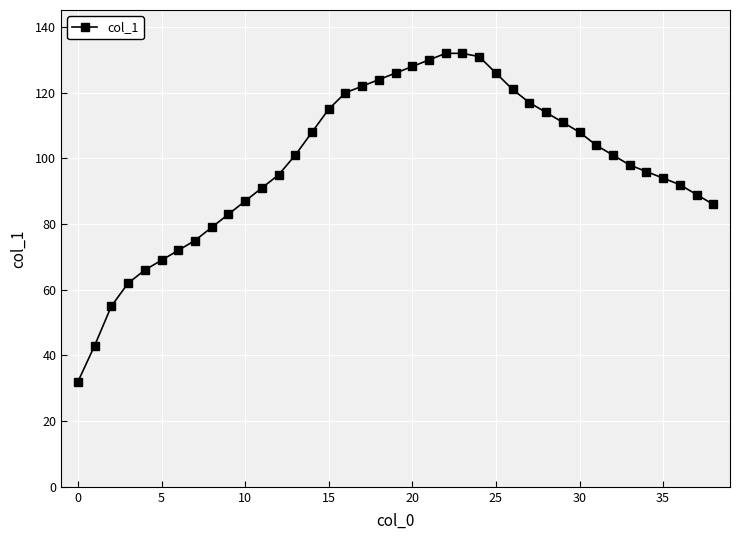

What is the difference between the maximum and second lowest values?

89